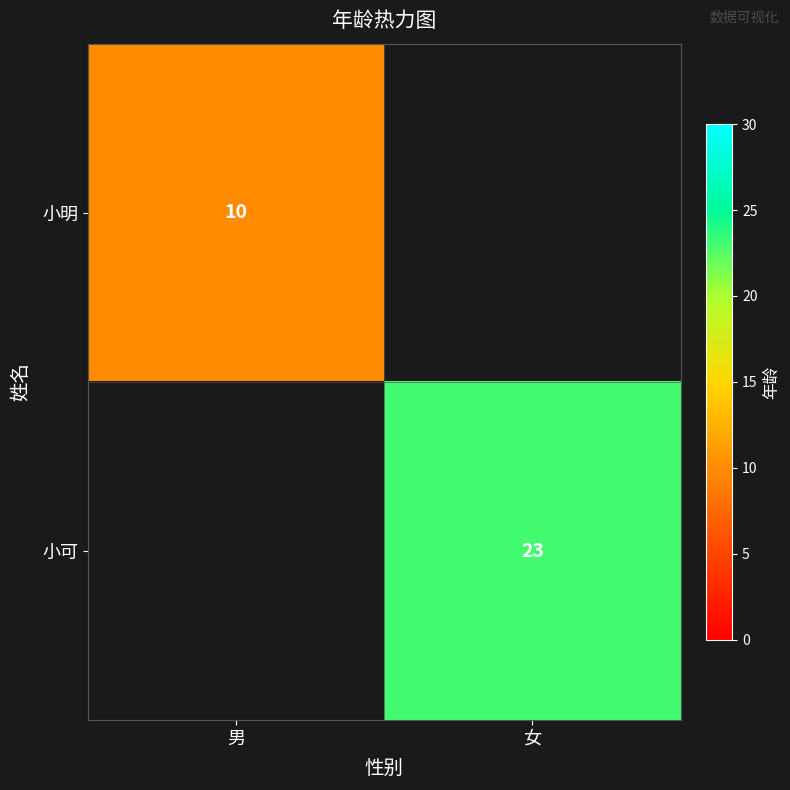

What is the maximum value shown in the chart?

23.0